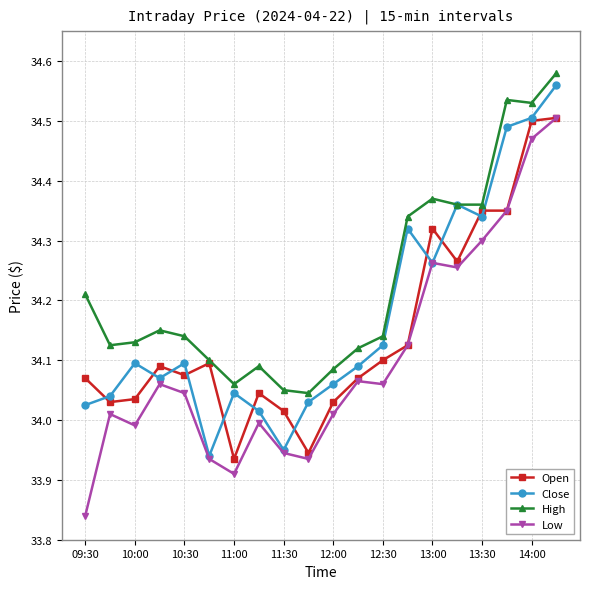

True or false: High and Low cross at least once.

False